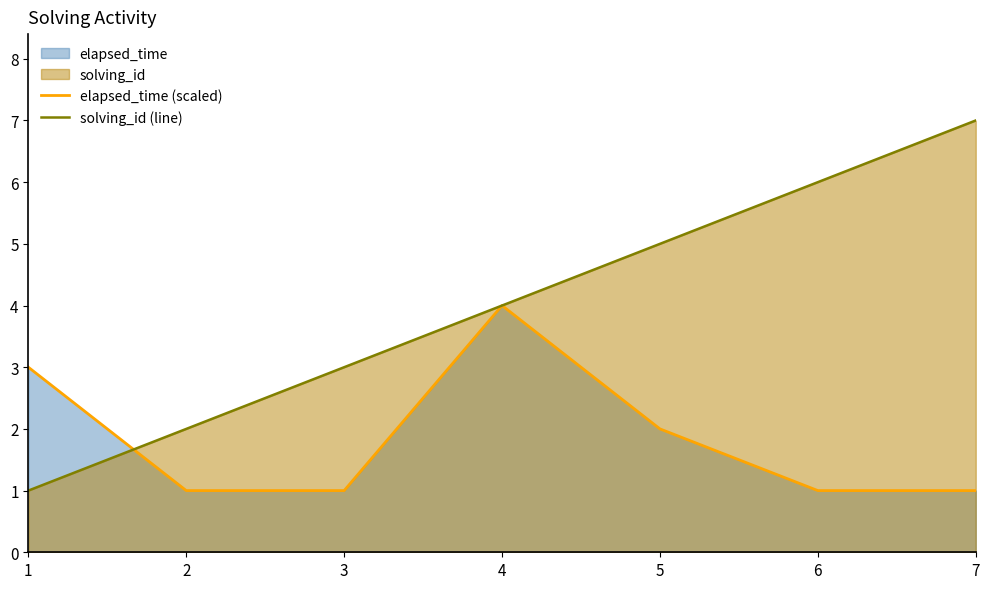

What is the sum of all solving_id (line) values?

28